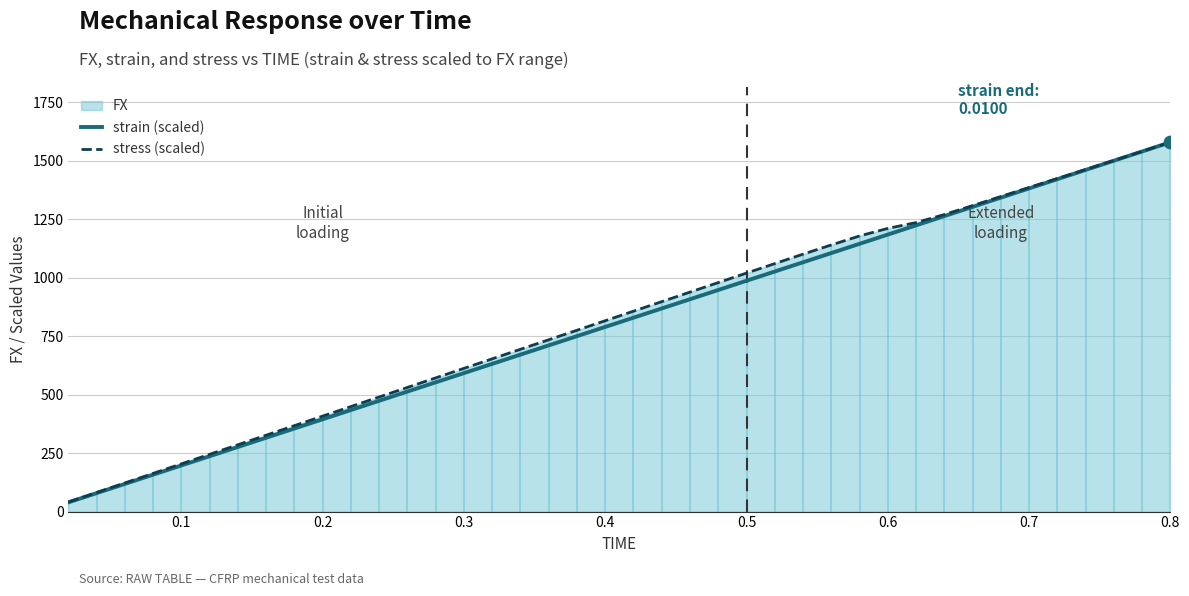

Which series has the largest total across all categories?

stress (scaled)